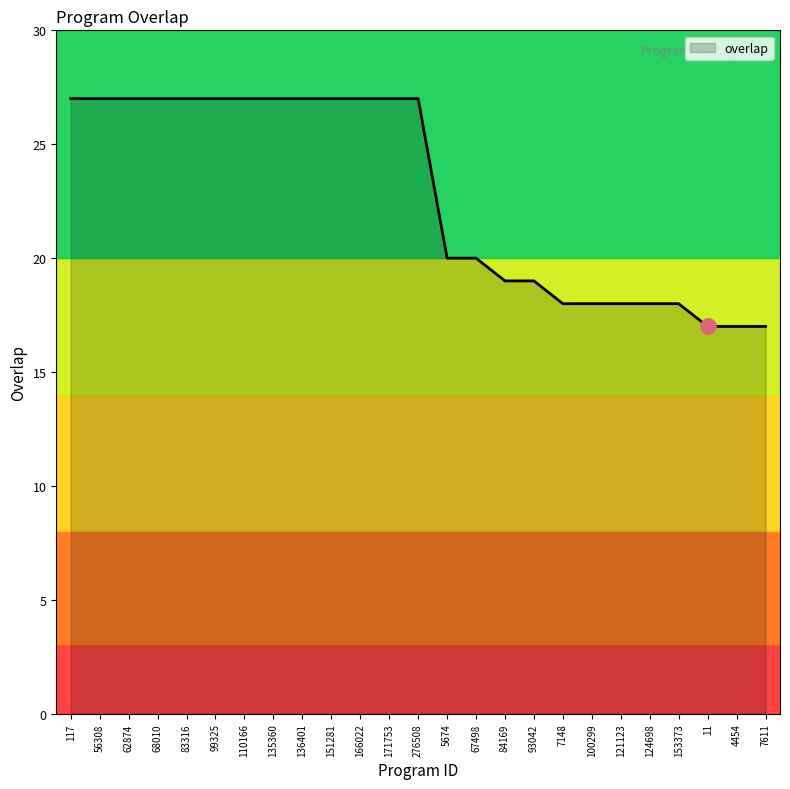

What is the change in value from 276508 to 5674?

-7